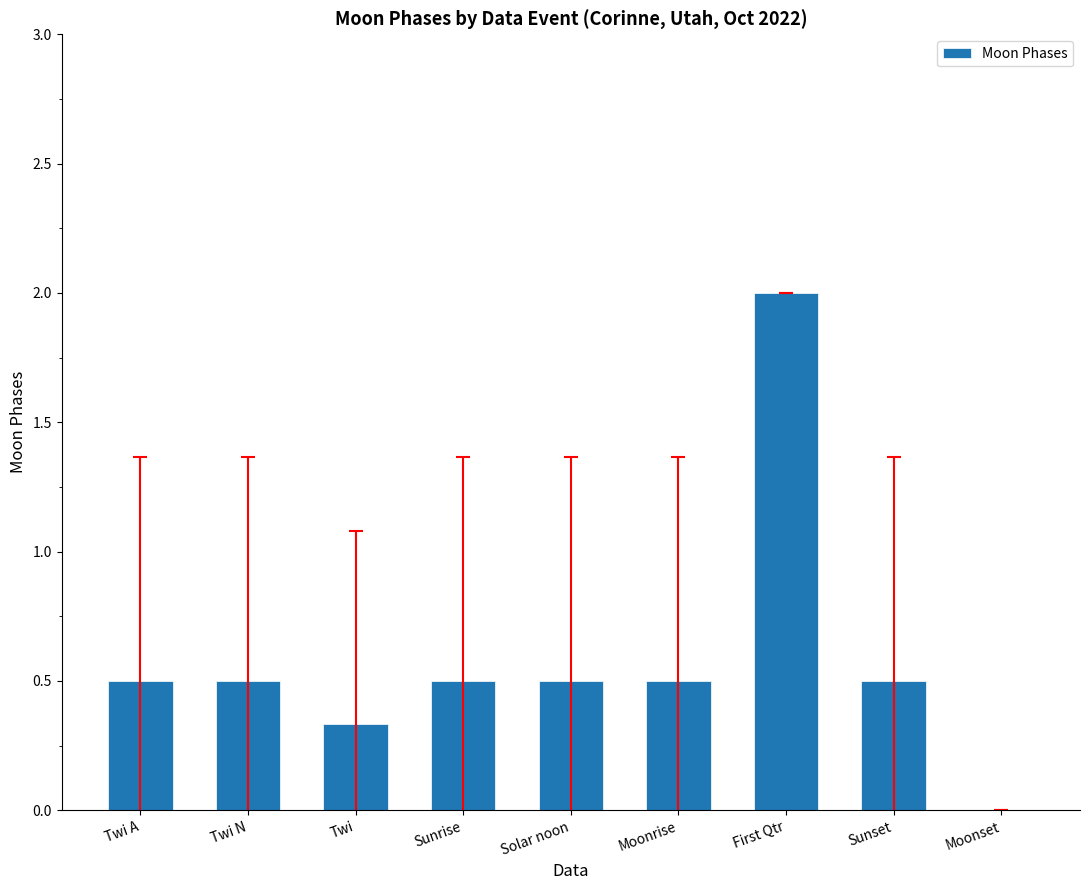

What is the maximum value shown in the chart?

2.0